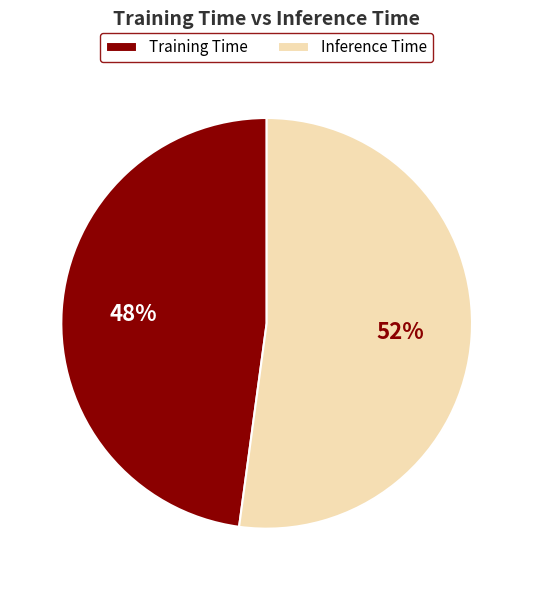

Which category has the biggest portion of the pie?

Inference Time